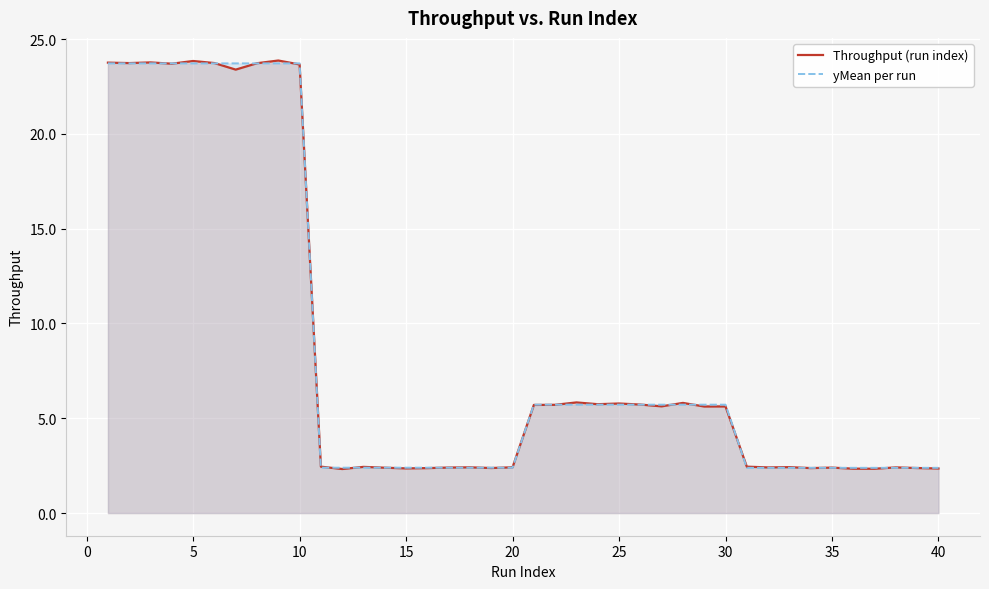

Which series has the widest spread of values?

Throughput (run index)